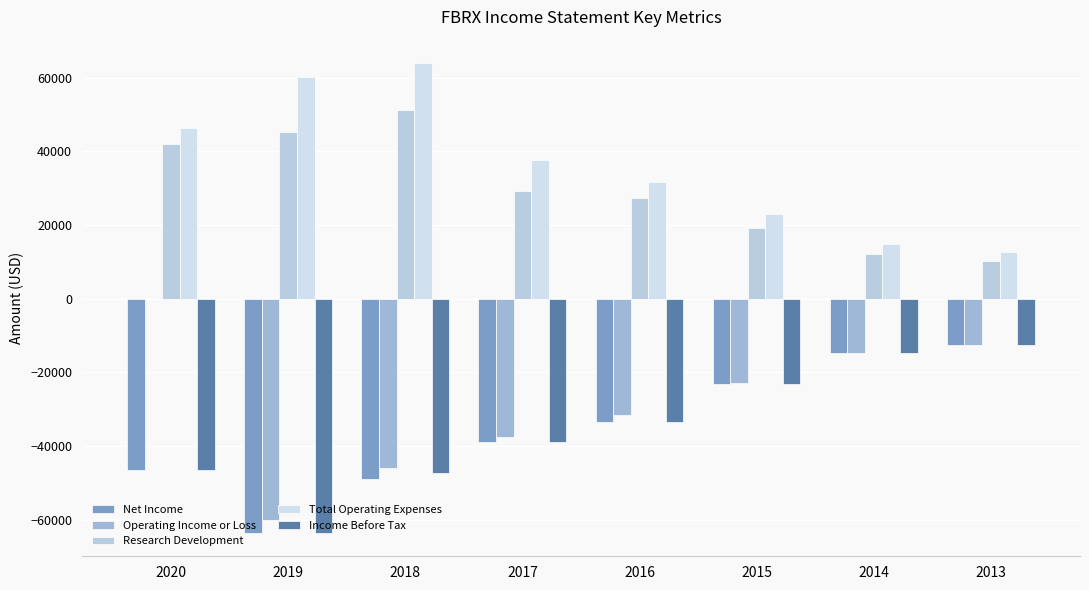

How many series are shown in this chart?

5